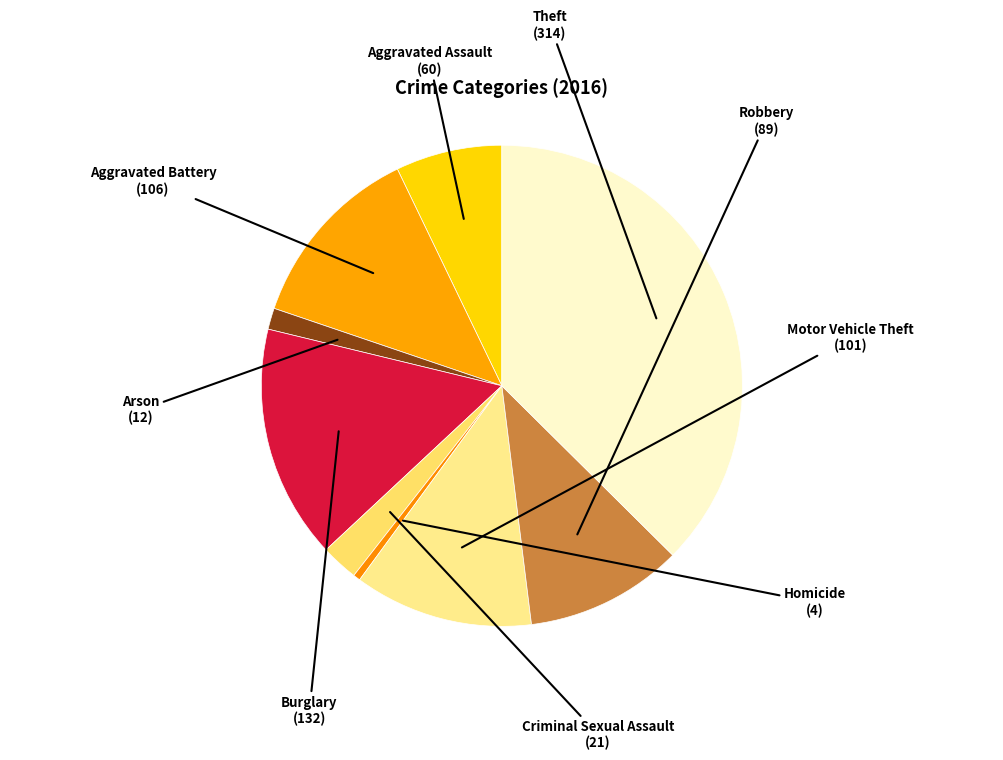

Between Criminal Sexual Assault and Motor Vehicle Theft, which is larger?

Motor Vehicle Theft